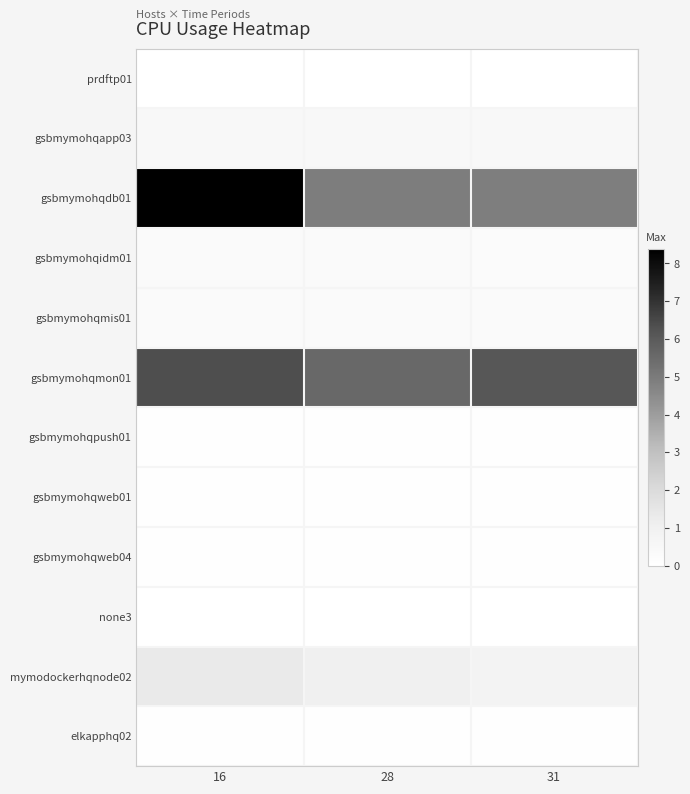

Reading left to right, extract all data points from this chart.

prdftp01: 16=0.0	28=0.0	31=0.0
gsbmymohqapp03: 16=0.4	28=0.5	31=0.5
gsbmymohqdb01: 16=8.4	28=4.9	31=4.9
gsbmymohqidm01: 16=0.3	28=0.3	31=0.3
gsbmymohqmis01: 16=0.3	28=0.3	31=0.3
gsbmymohqmon01: 16=6.4	28=5.6	31=6.1
gsbmymohqpush01: 16=0.0	28=0.1	31=0.0
gsbmymohqweb01: 16=0.0	28=0.0	31=0.0
gsbmymohqweb04: 16=0.0	28=0.1	31=0.1
none3: 16=0.0	28=0.0	31=0.0
mymodockerhqnode02: 16=1.3	28=1.0	31=0.8
elkapphq02: 16=0.1	28=0.1	31=0.1